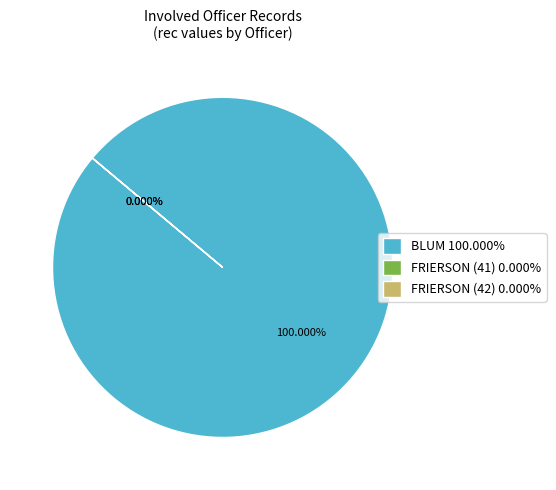

Which has a higher value, FRIERSON (42) or BLUM?

BLUM